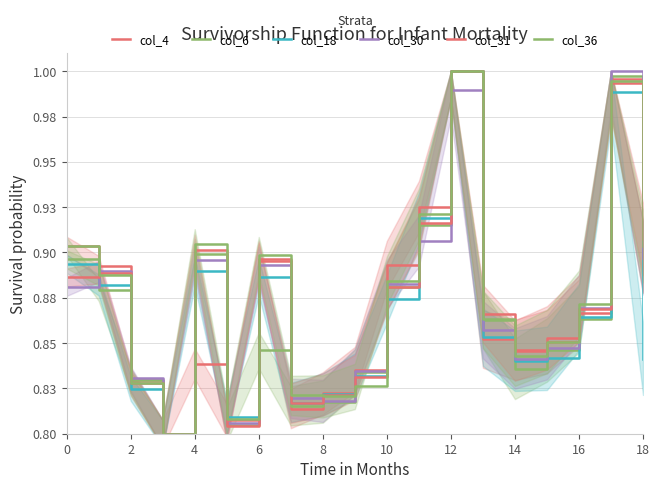

How many lines are shown in the chart?

6